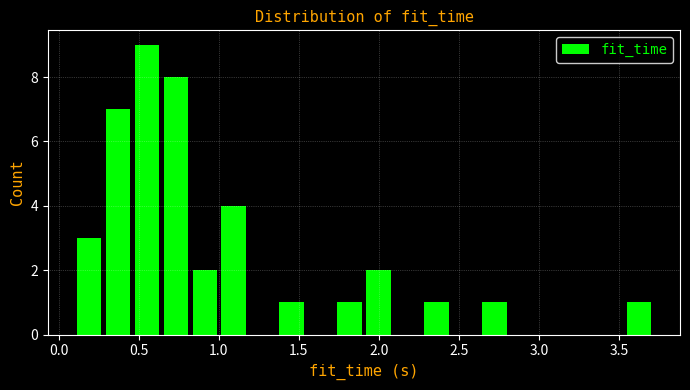

Read against the x-axis, roughly where is the centre of the tallest bar?

0.55